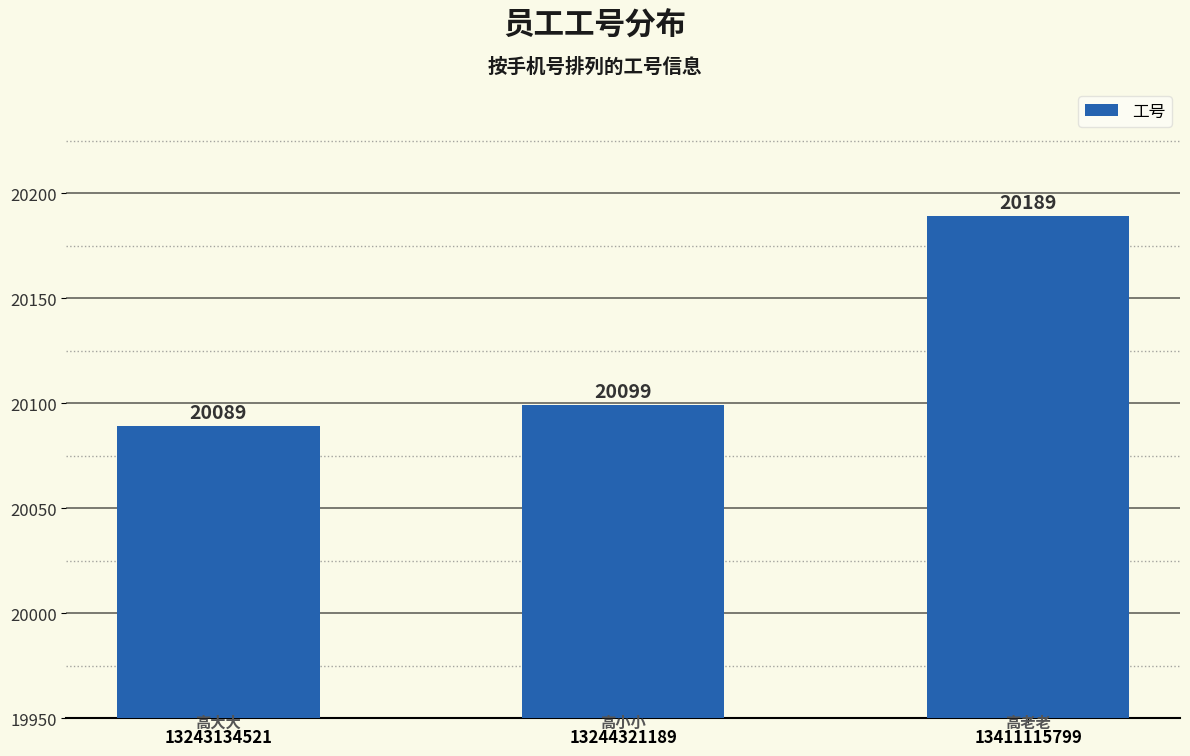

What is the change in value from 13244321189 to 13411115799?

+90